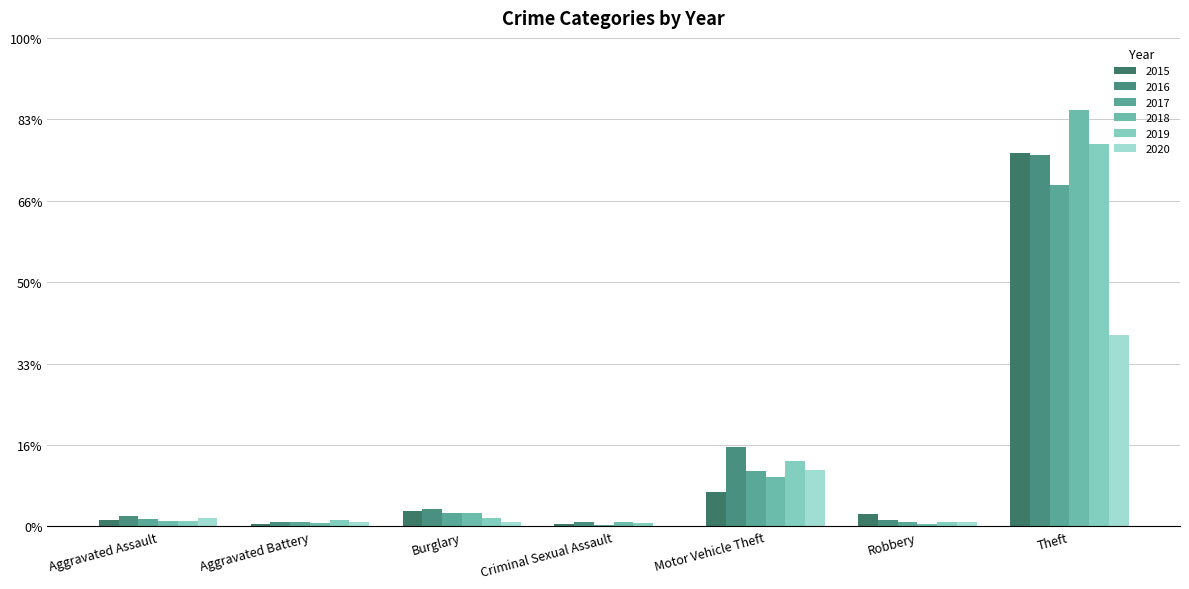

At which category does the chart reach its minimum across all series?

Criminal Sexual Assault